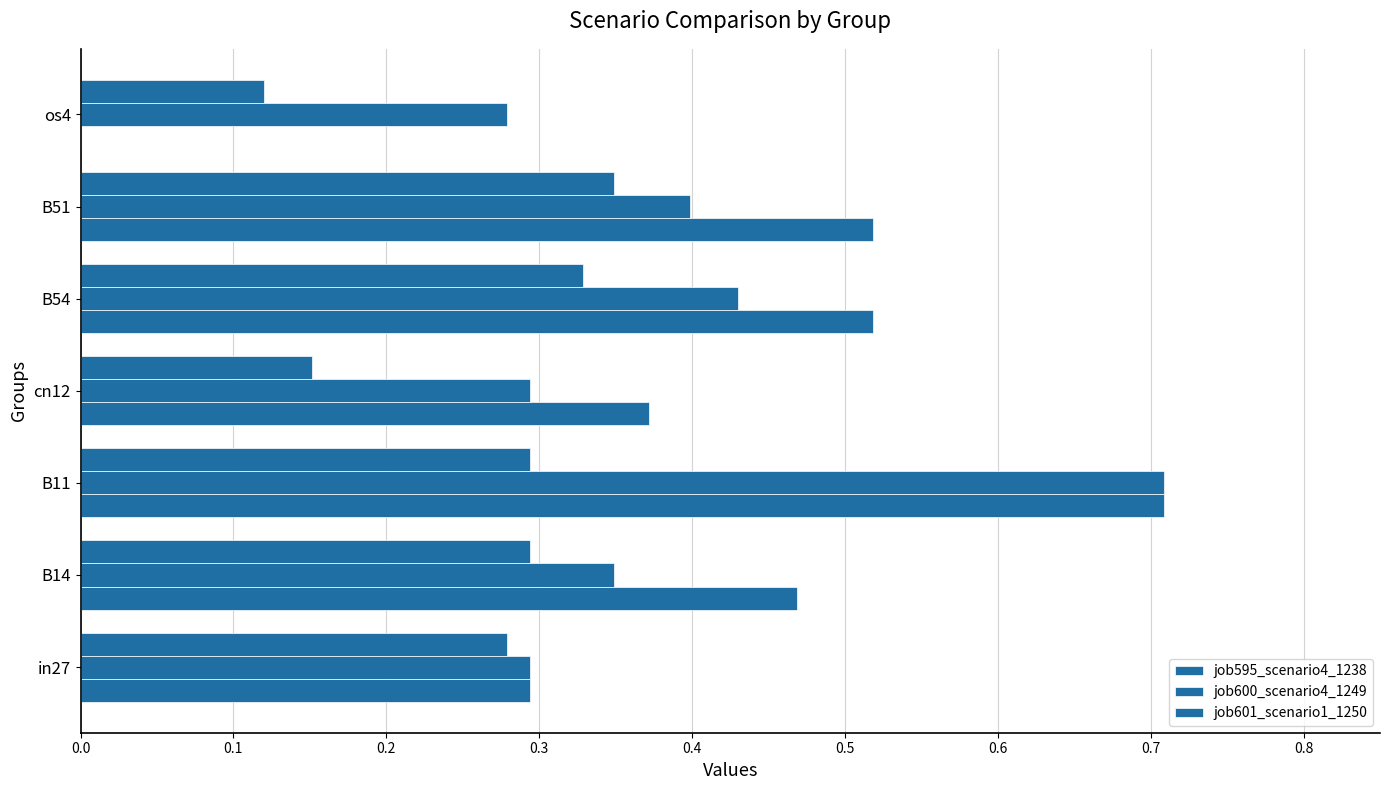

Count the number of data series in this chart.

3